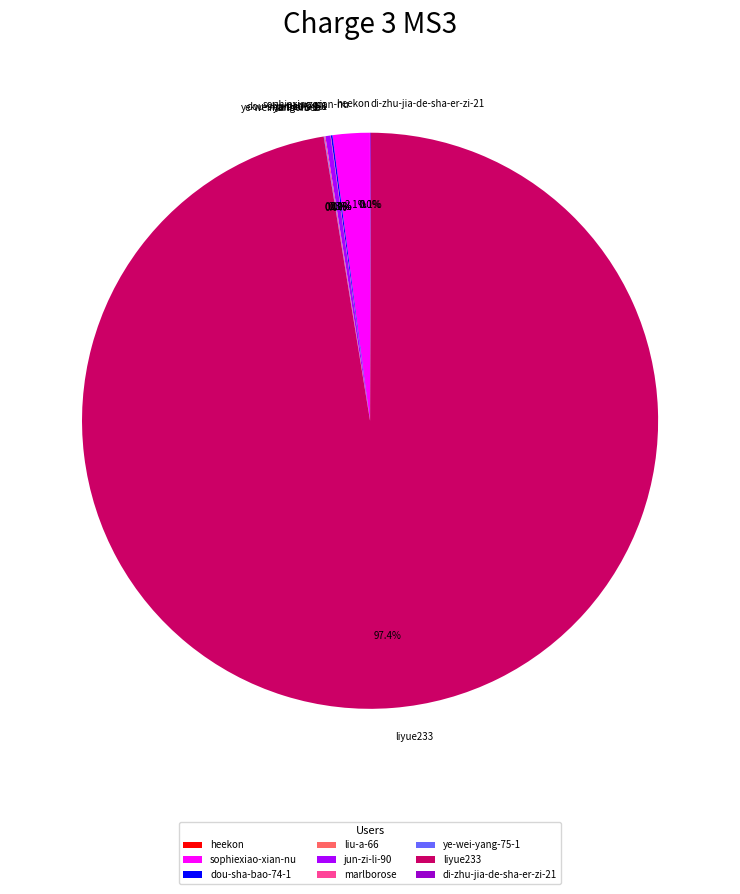

Does any single category account for the majority?

Yes